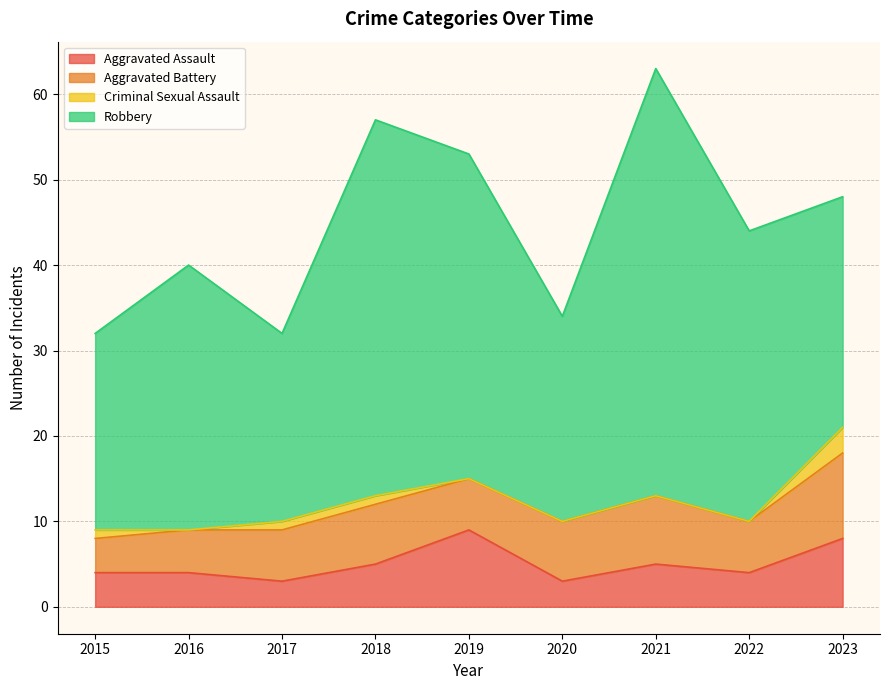

How many lines are shown in the chart?

4